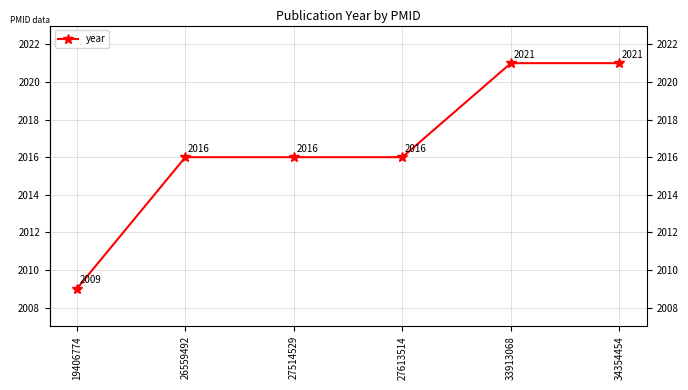

What is the difference between the values at 19406774 and 34354454?

12